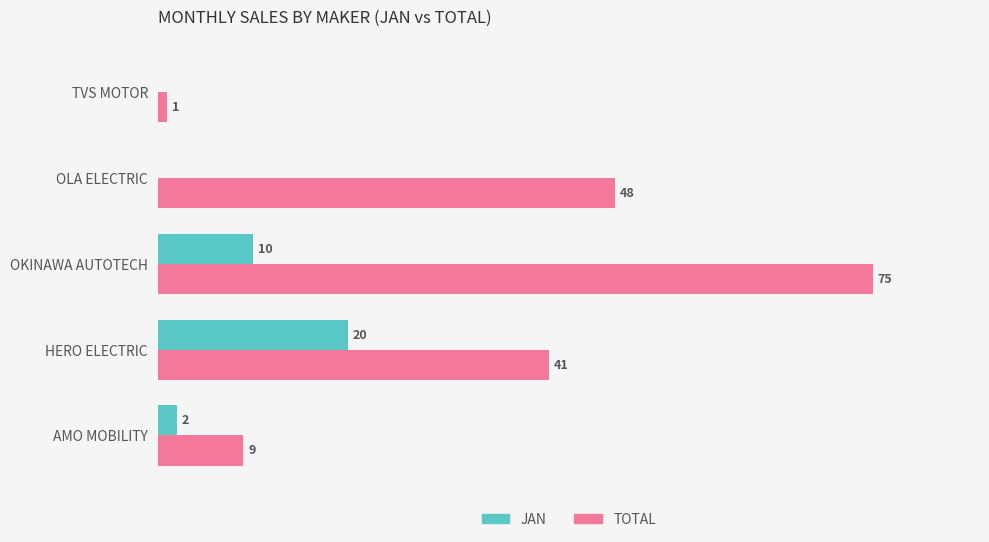

Where is JAN nearest to the value 10?

OKINAWA AUTOTECH